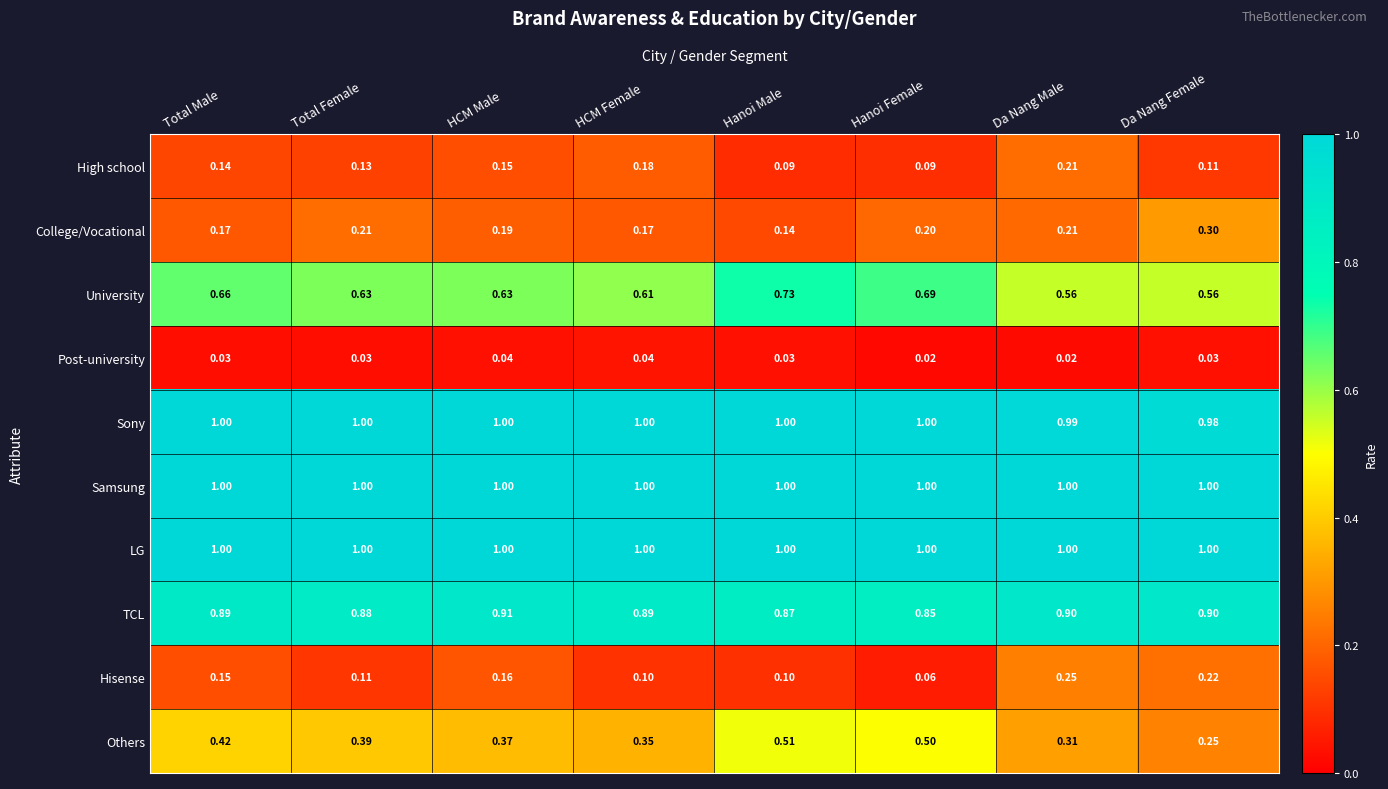

At which label is Hisense closest to 0?

Hanoi Female